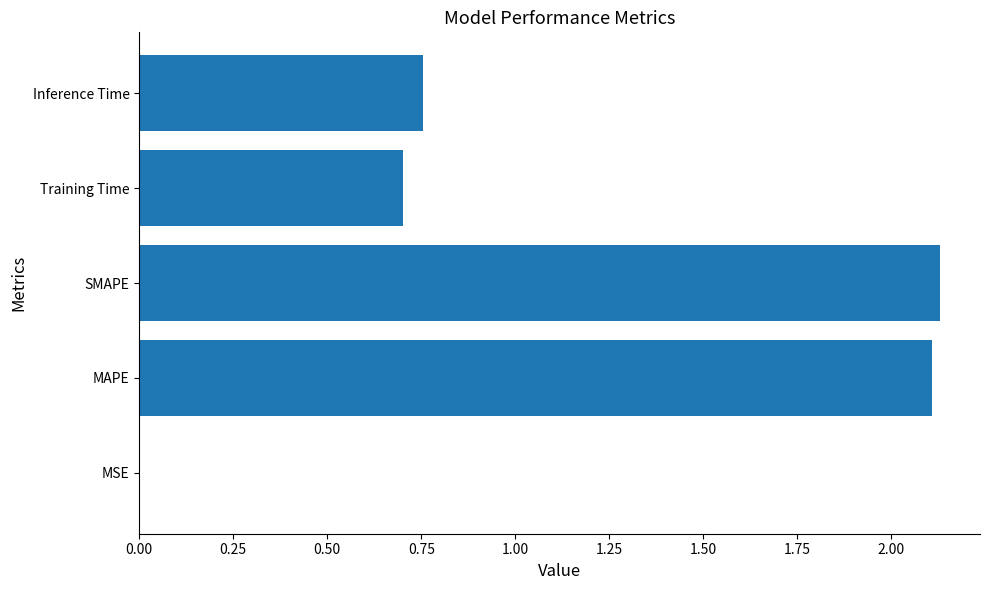

What is the average value?

1.1